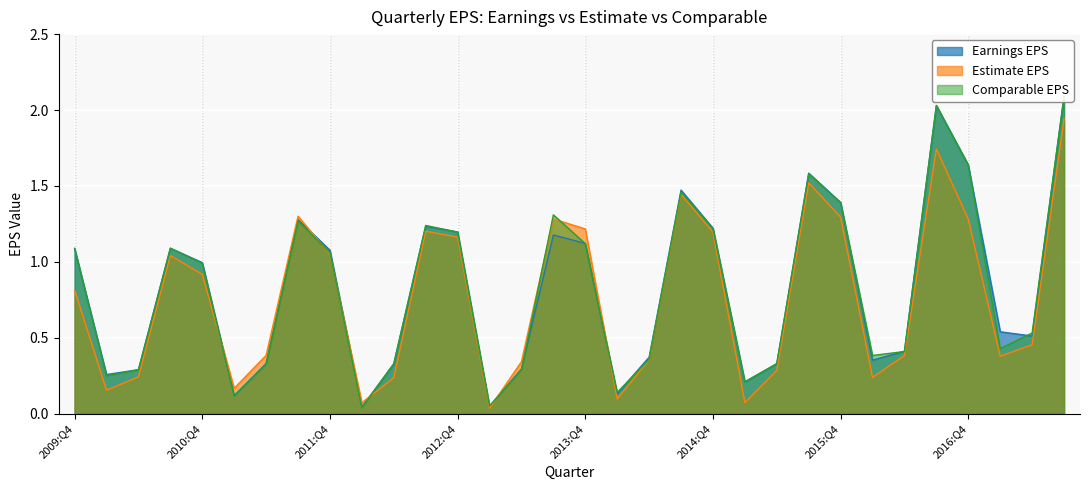

Is the value of Estimate EPS at 2016:Q3 greater than the value of Comparable EPS at 2014:Q2?

Yes